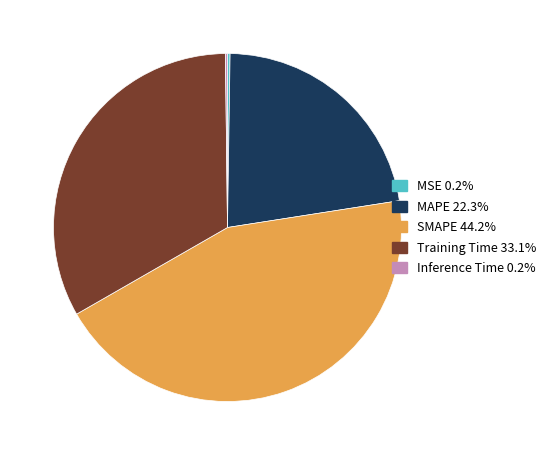

What is the largest slice in the pie chart?

SMAPE